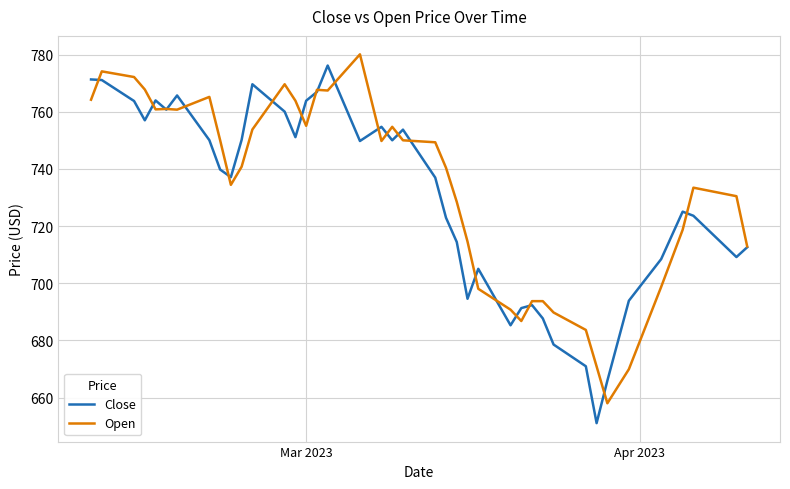

What is the average value of the Close series?

729.9